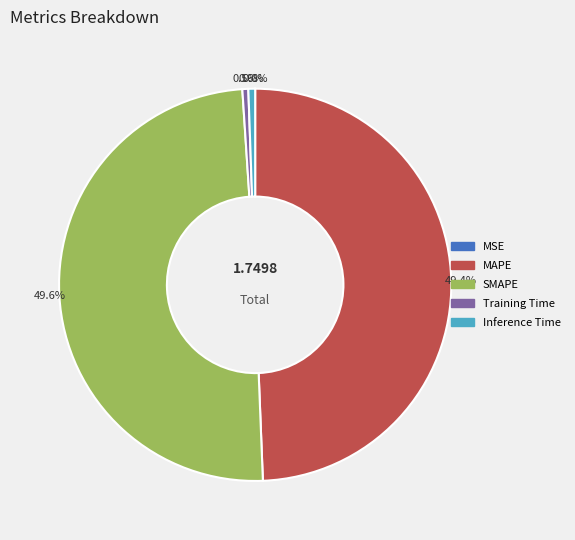

Does any single category account for the majority?

No